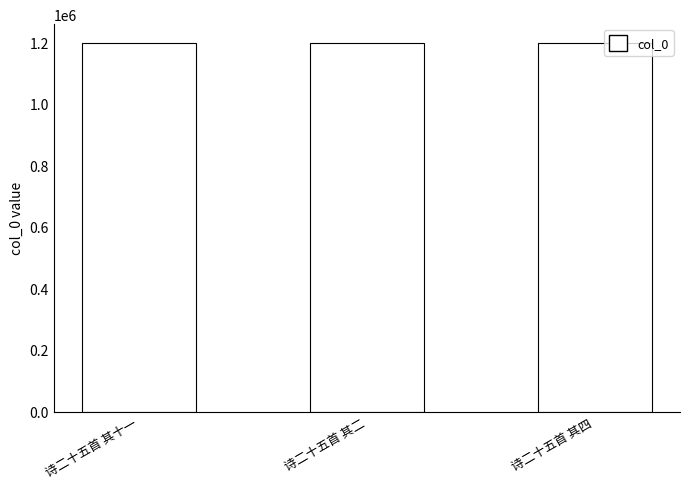

Approximately how many times larger is the value at 诗二十五首 其十一 compared to 诗二十五首 其四?

1.0